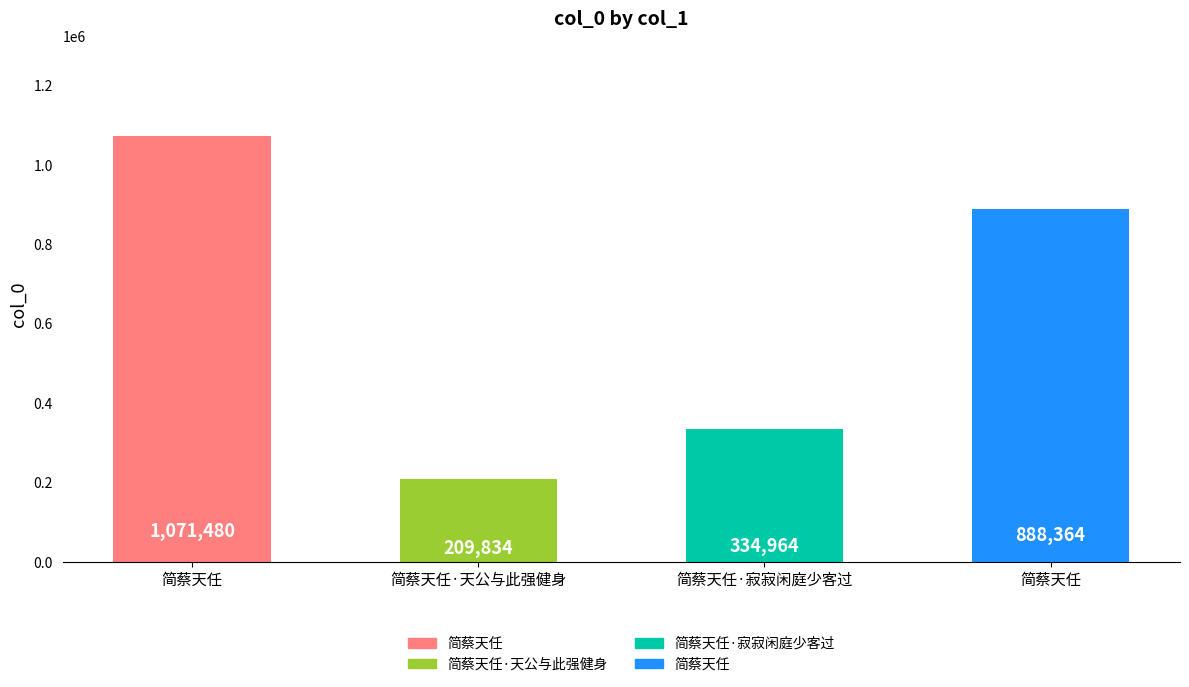

What is the smallest value displayed?

209834